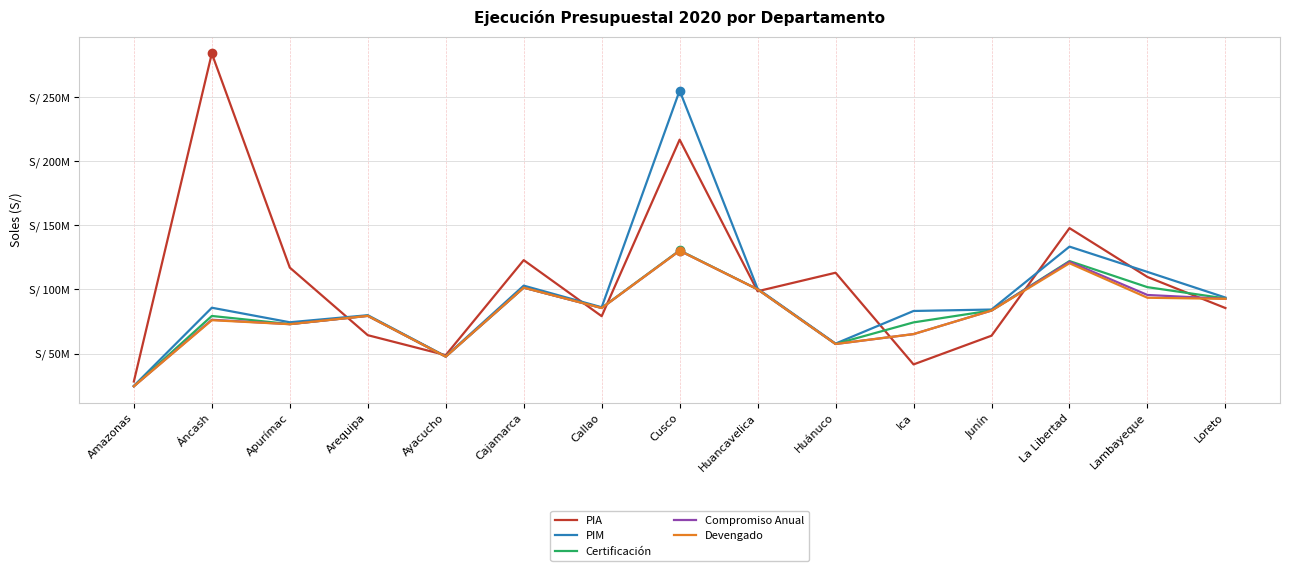

What are all the series names shown in the legend?

PIA, PIM, Certificación, Compromiso Anual, Devengado